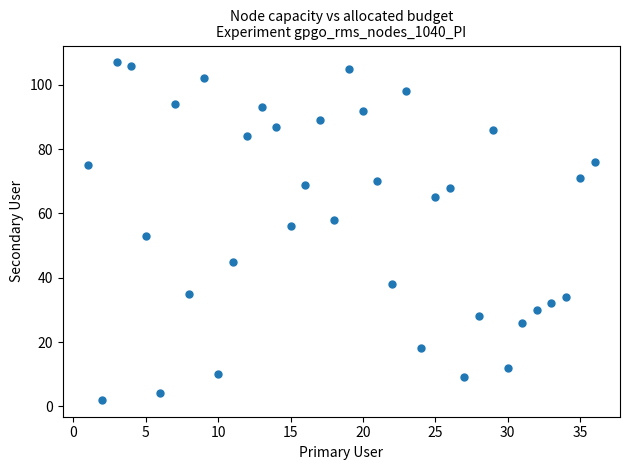

What is the range of X values (max minus min)?

35